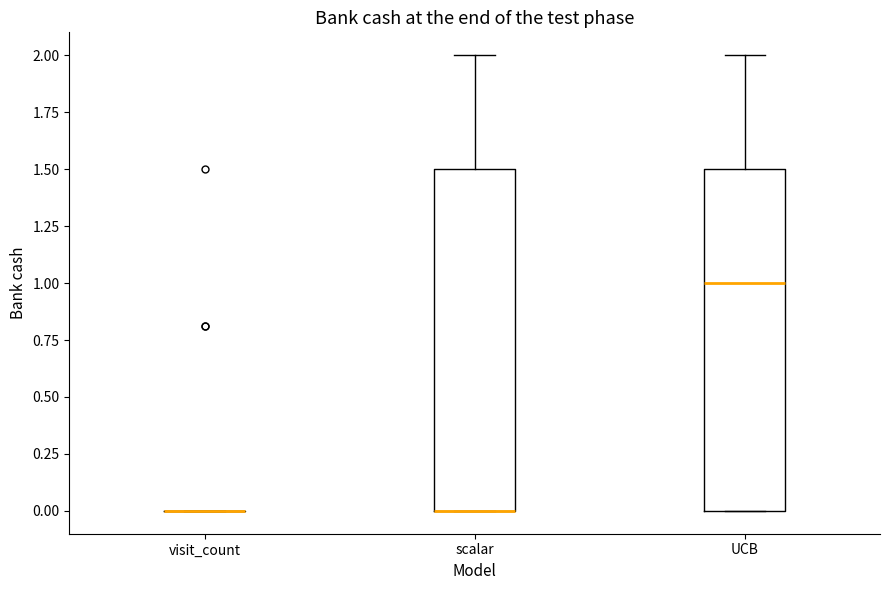

Reading left to right, transcribe this box plot: for each box, give where its median line is, the range the box spans, and where its two whiskers end, as read against the y-axis. The values are not printed on the chart, so give them approximately, as read against the axis.

visit_count: box collapsed to a line at 0.0, whiskers 0.0 to 0.0
scalar: median 0.0 (drawn on the box's lower edge), box 0.0 to 1.5, whiskers 0.0 to 2.0
UCB: median 1.0, box 0.0 to 1.5, whiskers 0.0 to 2.0